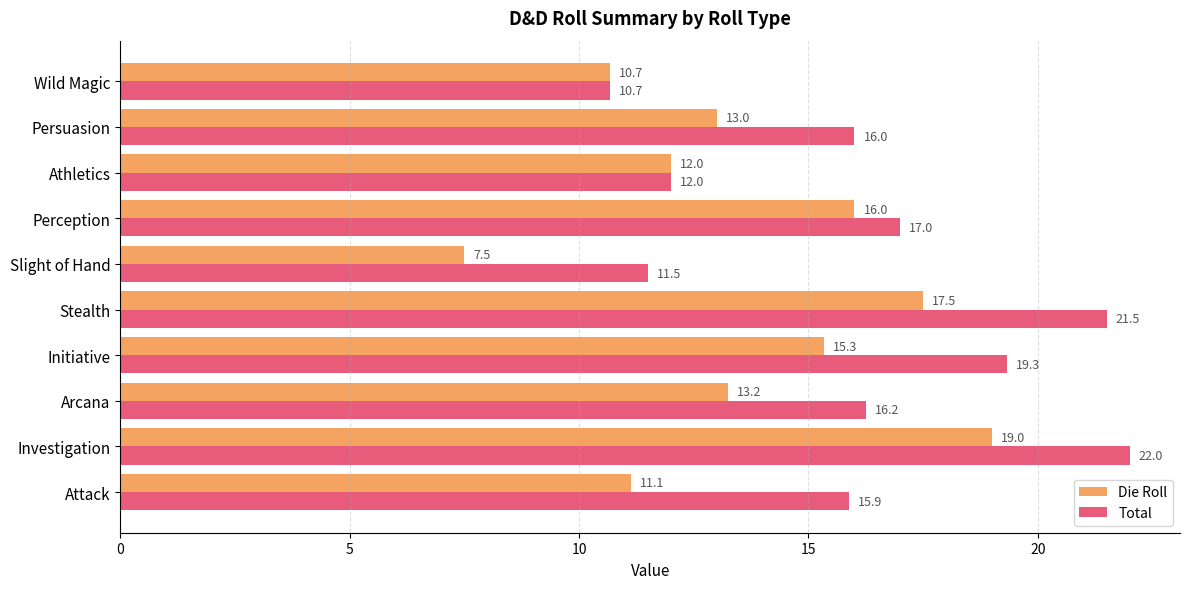

Rank the series by their average value, from highest to lowest.

Total, Die Roll